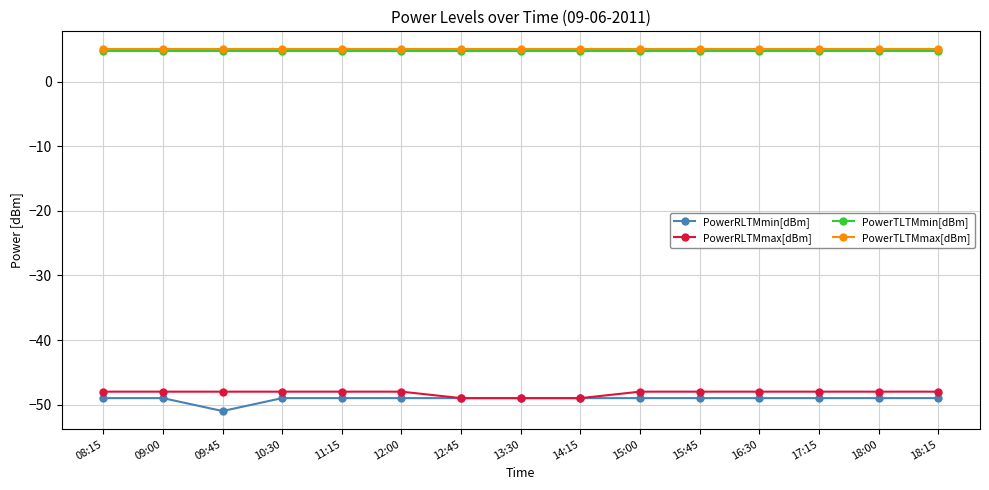

How many lines are shown in the chart?

4